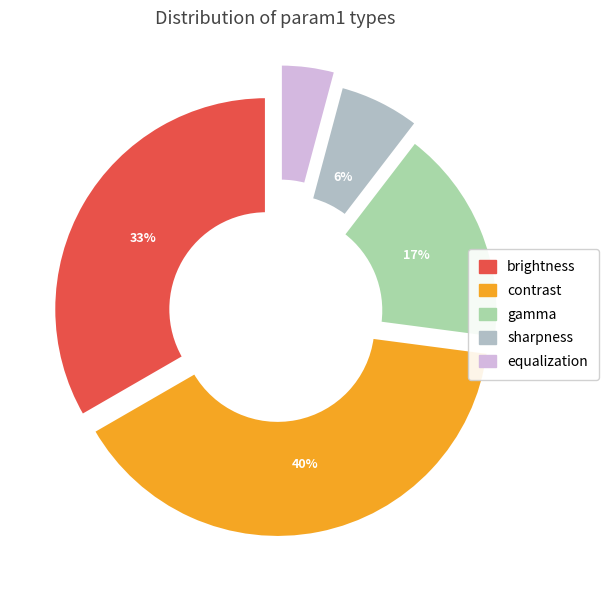

Which category has the biggest portion of the pie?

contrast